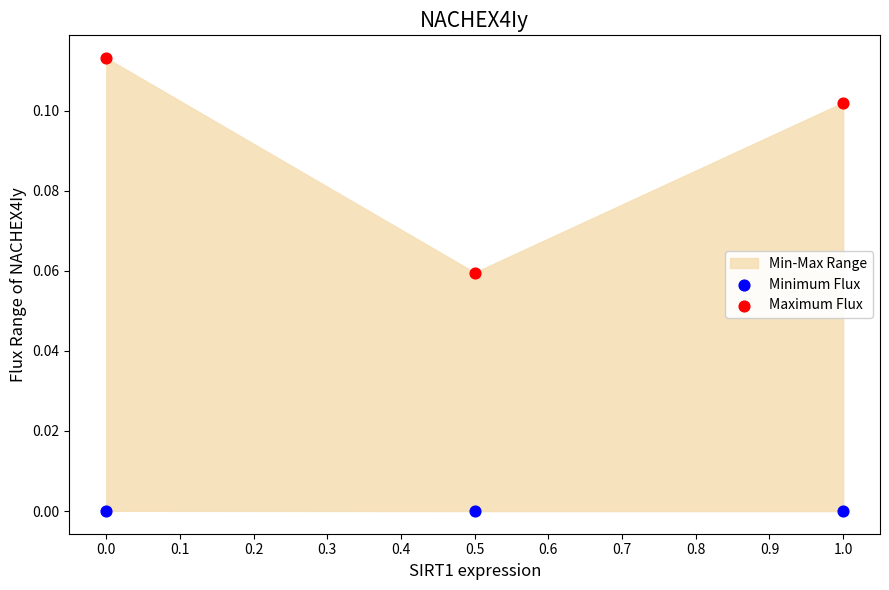

Which series contains the highest Y value?

Maximum Flux